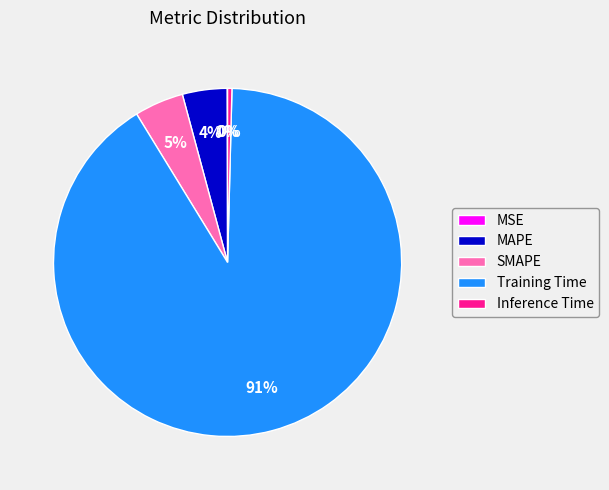

To the nearest percent, what is the difference between the largest and smallest slice percentages?

91%